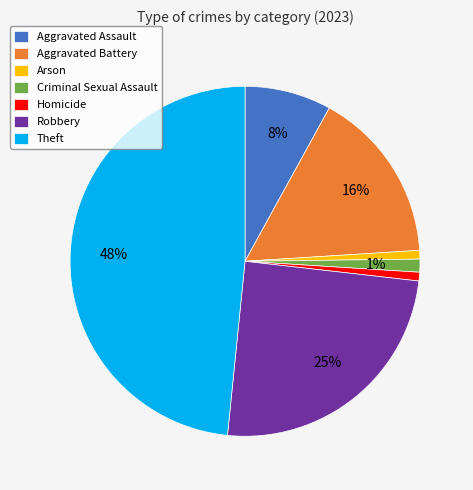

Is the sum of Robbery and Theft greater than half?

Yes